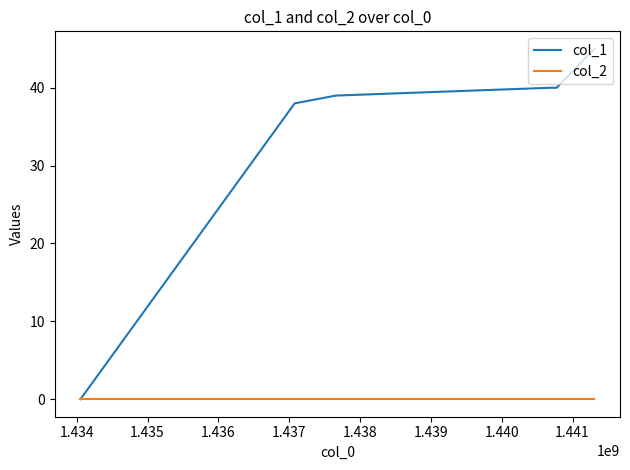

Reading left to right, extract all data points from this chart.

col_1: 0	38	39	40	40	45
col_2: 0	0	0	0	0	0